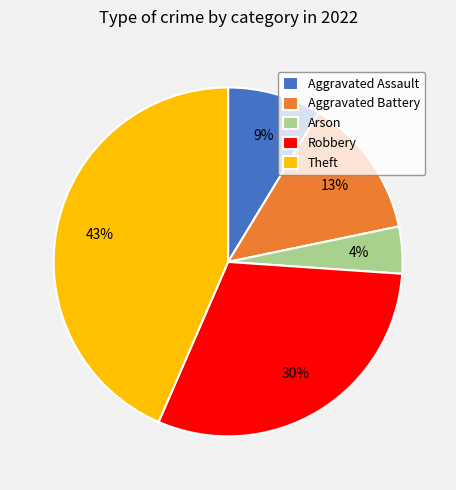

Is Theft the majority of the pie?

No